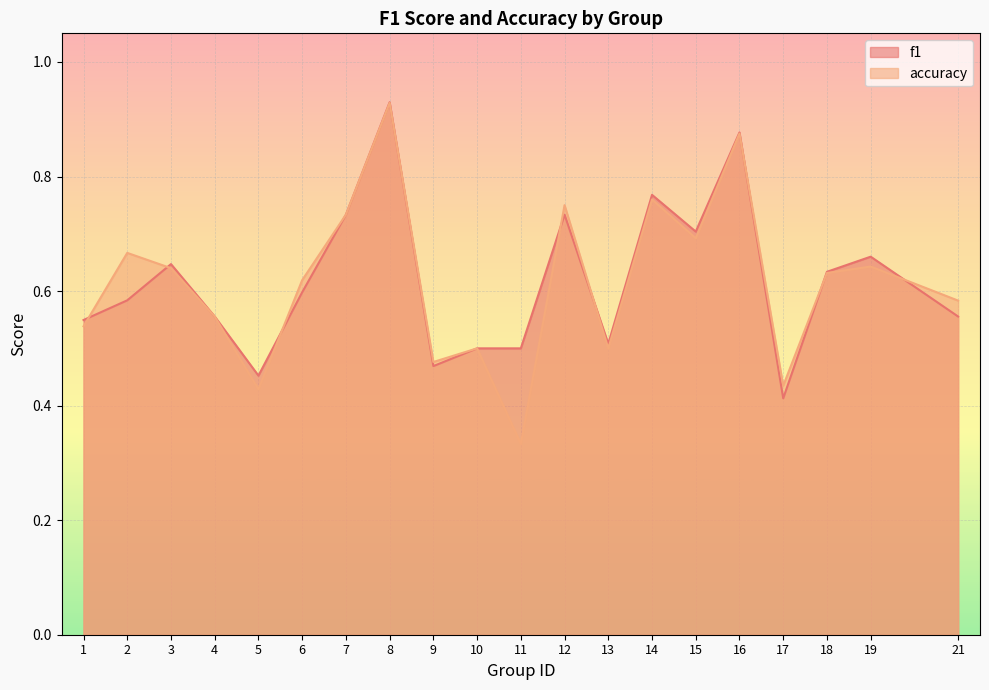

What is the smallest value displayed?

0.3